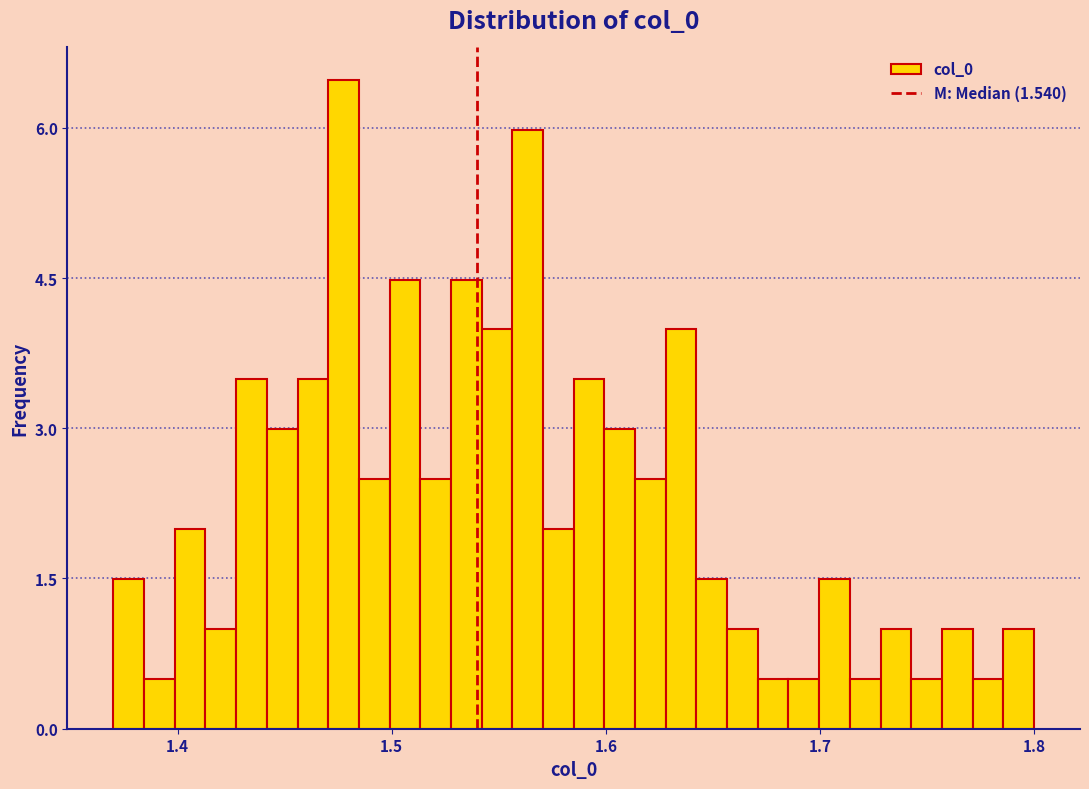

Read against the x-axis, roughly where is the centre of the tallest bar?

1.48